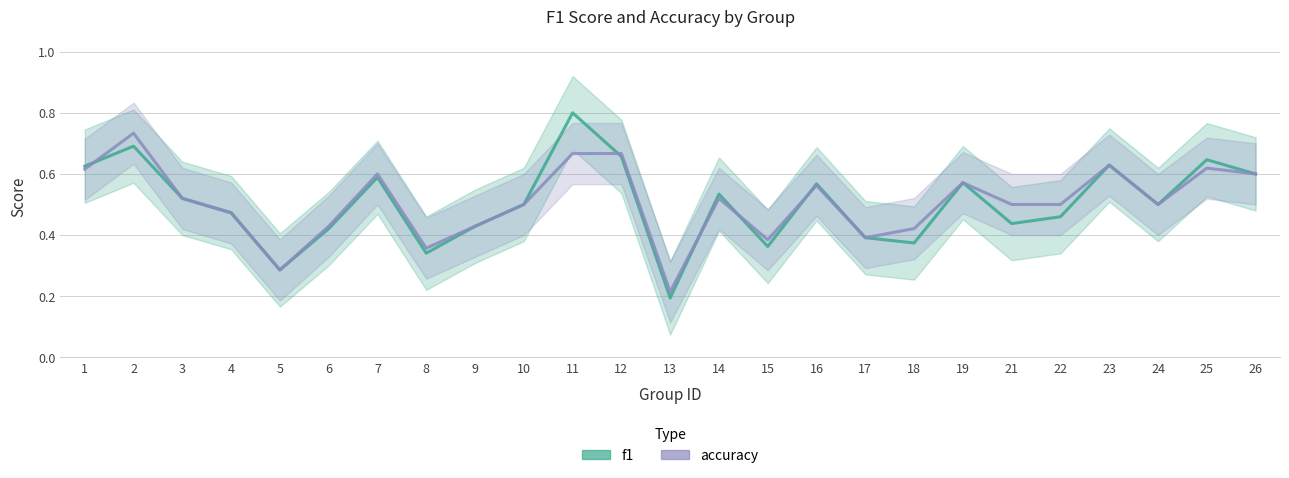

Is it true that f1 equals 0.6 at 26?

True